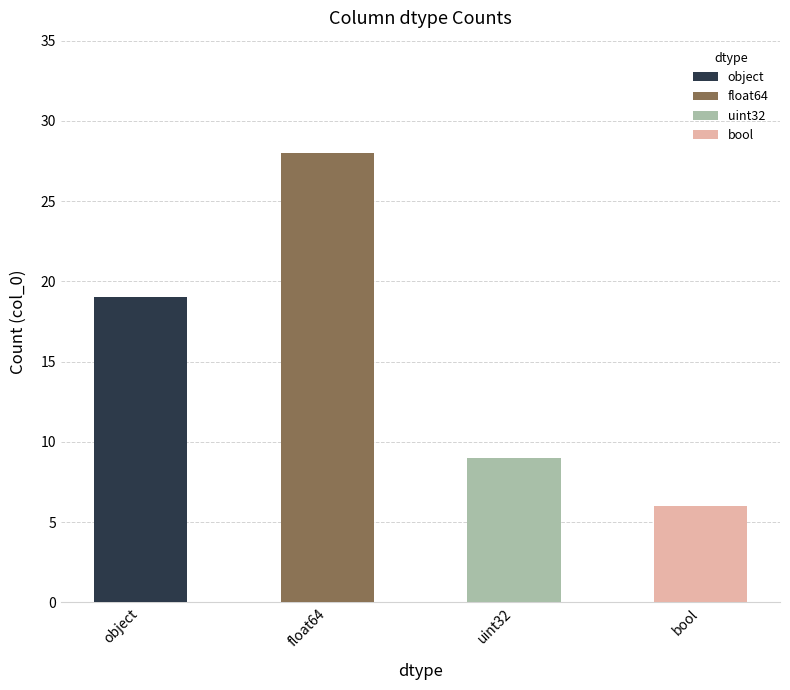

What is the change in value from uint32 to bool?

-3